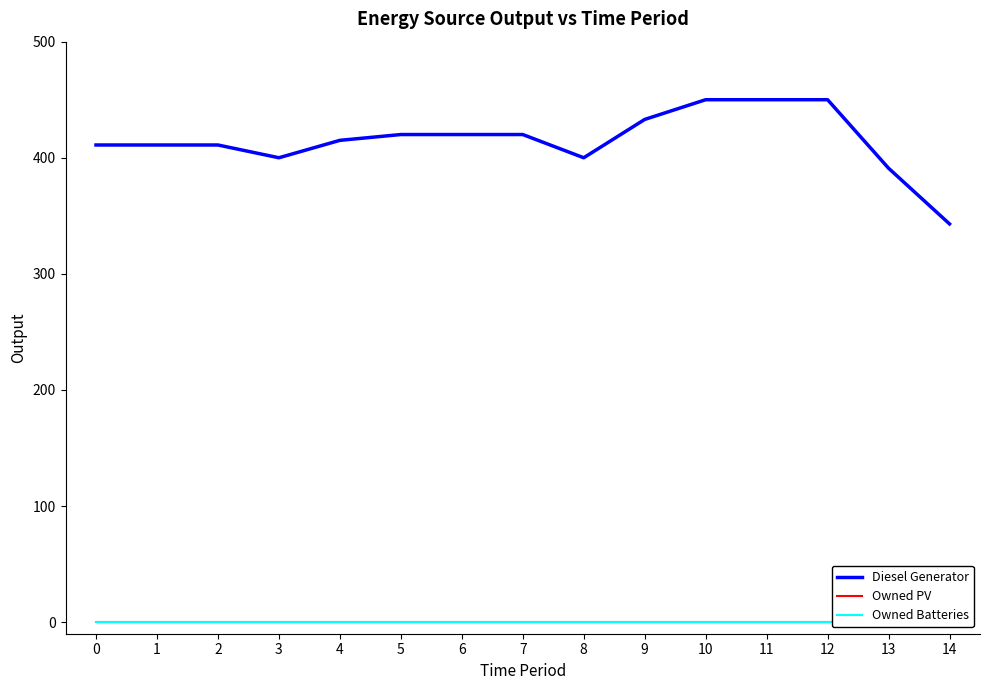

Rank the series by their maximum value, from highest to lowest.

Diesel Generator, Owned PV, Owned Batteries